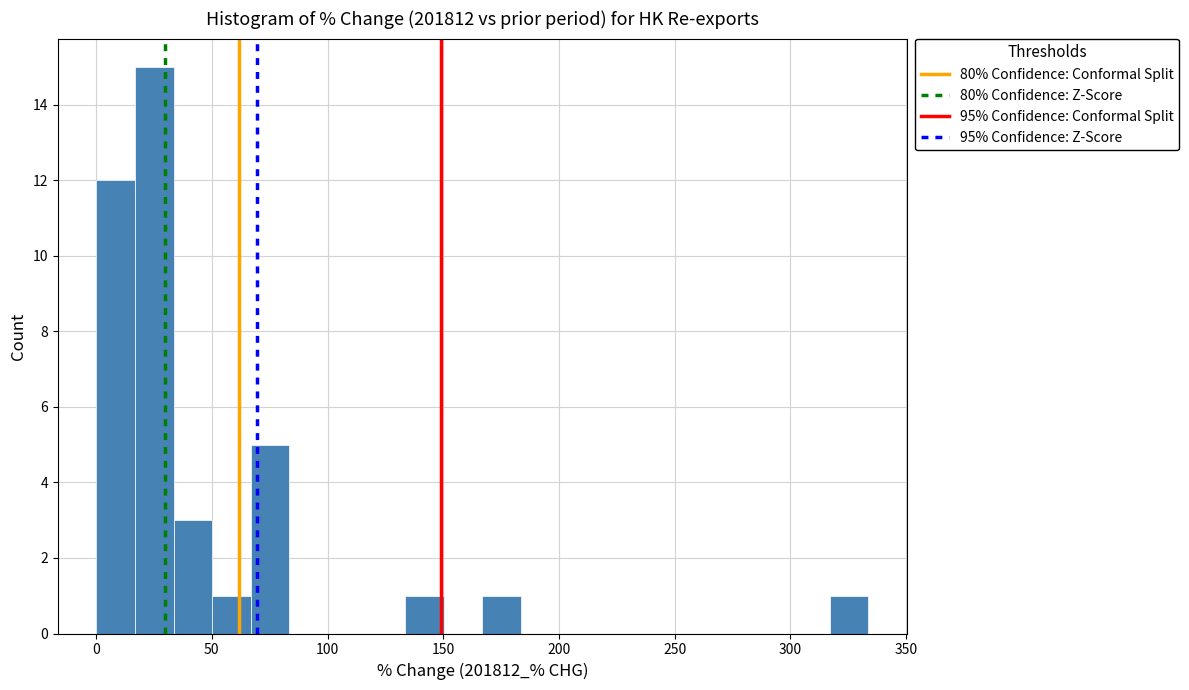

Read against the x-axis, roughly where is the centre of the tallest bar?

25